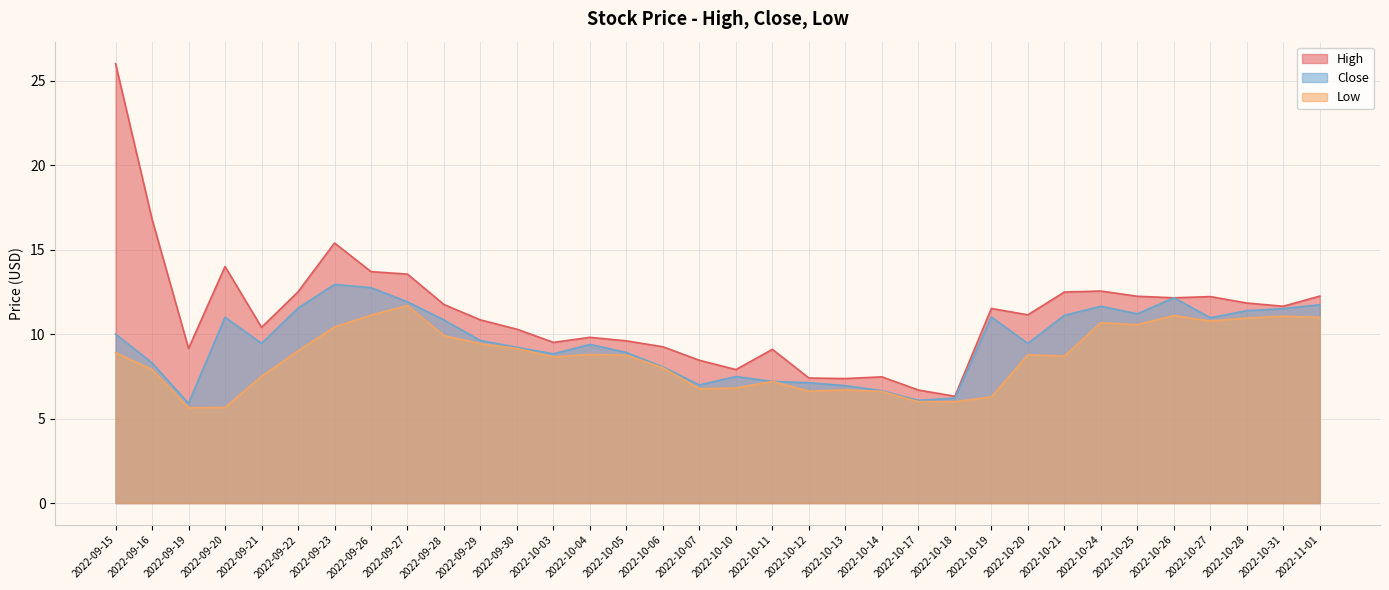

At which label does Close first exceed 9?

2022-09-15